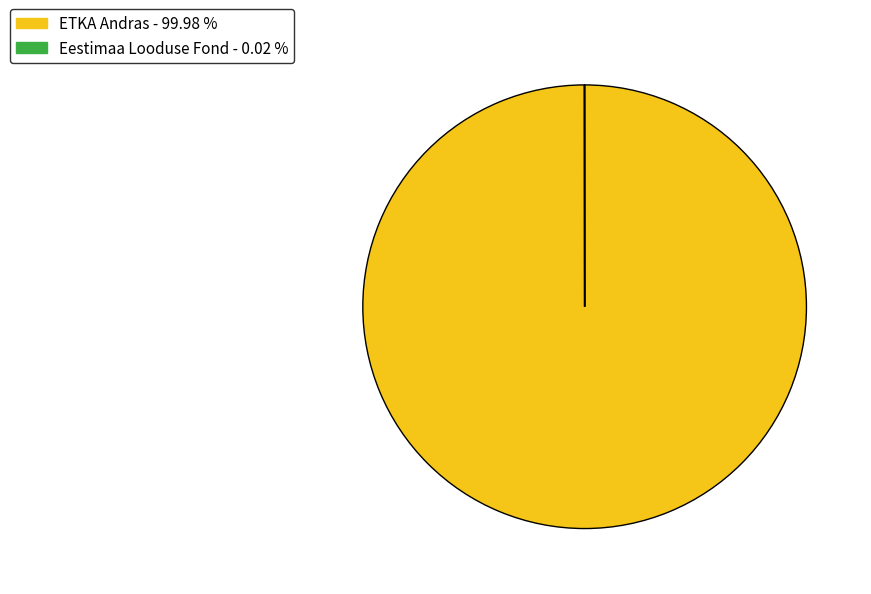

True or false: ETKA Andras accounts for 87% of the total.

False